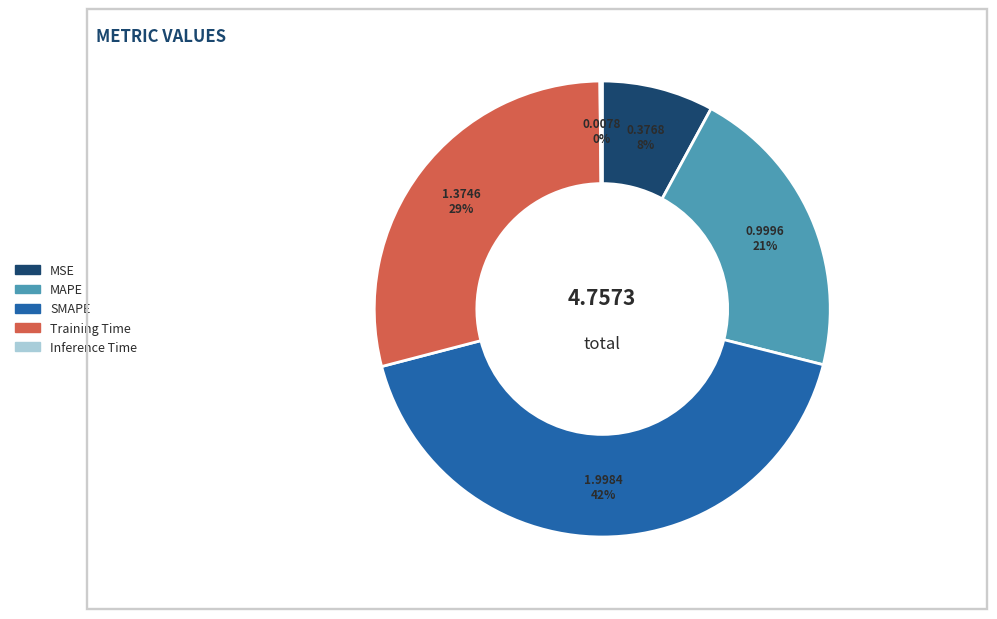

Combined, do MAPE and SMAPE account for over 50%?

Yes